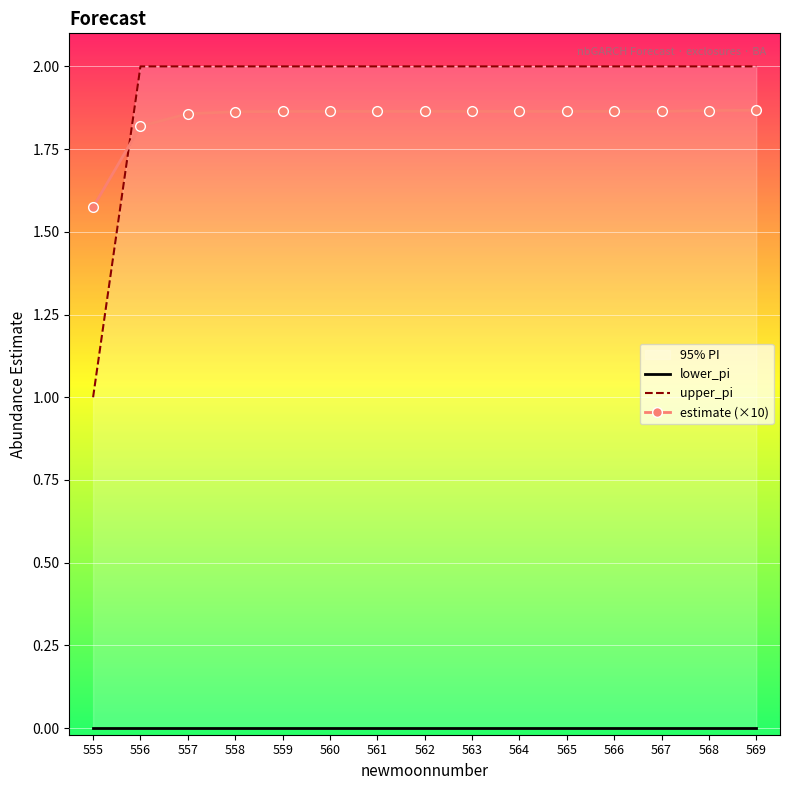

Where is upper_pi nearest to the value 1?

555